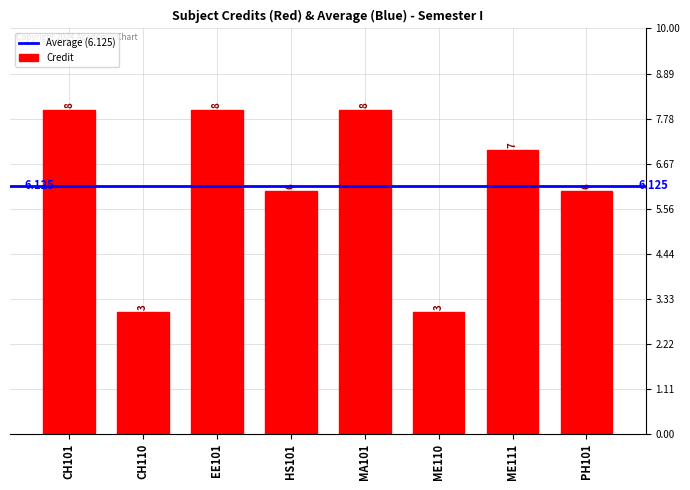

What is the approximate value at EE101?

8